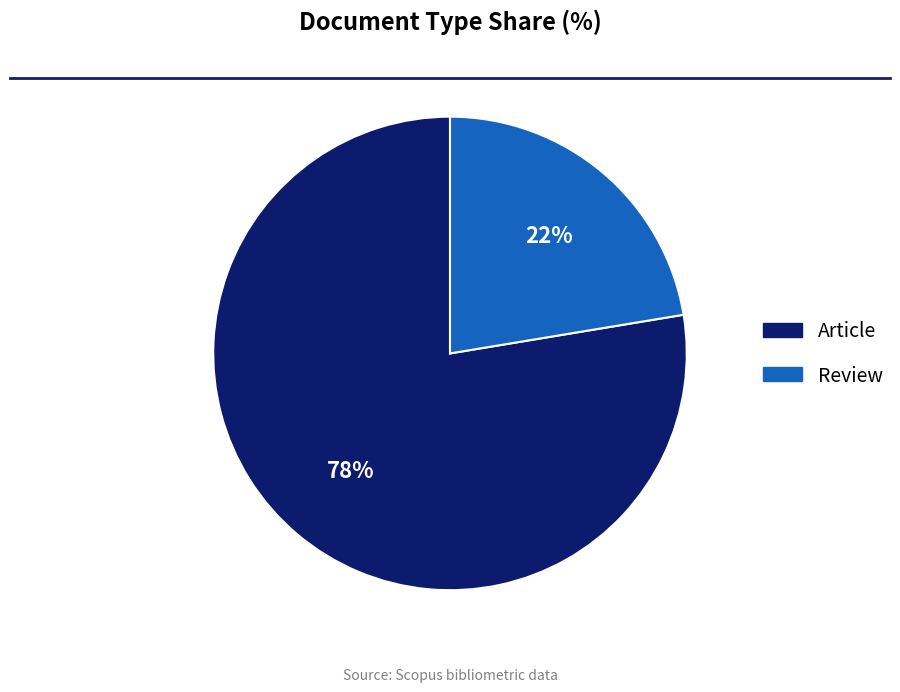

To the nearest percent, what portion does Review represent?

22%